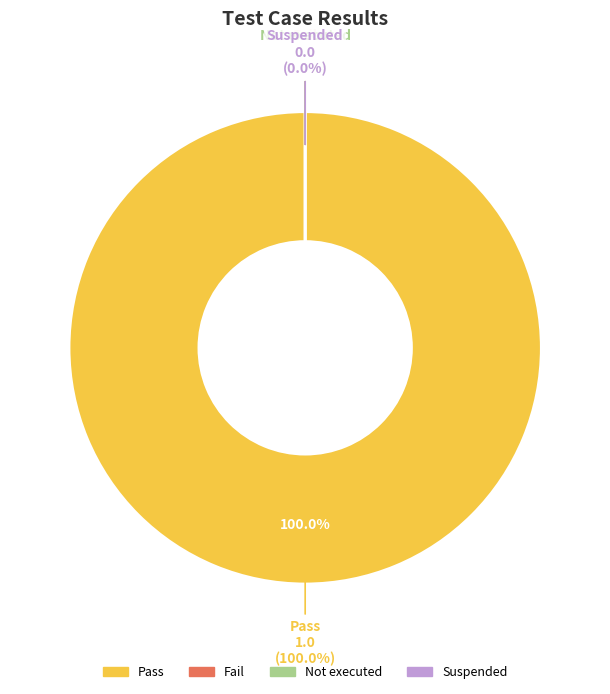

What percentage is the Pass slice, to the nearest percent?

100%